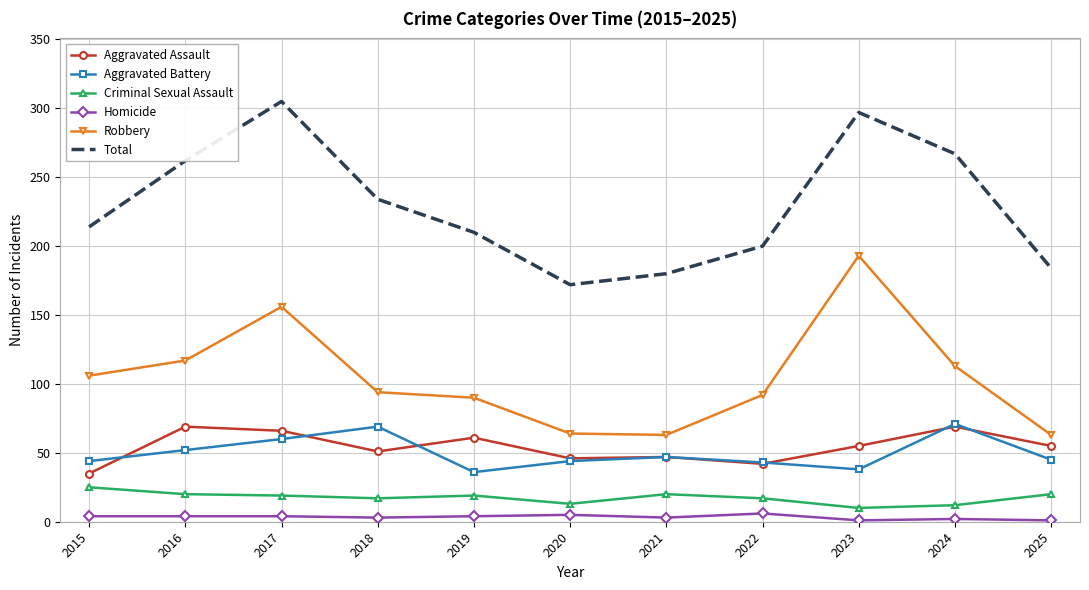

The value of Criminal Sexual Assault at 2023 is 10. True or false?

True